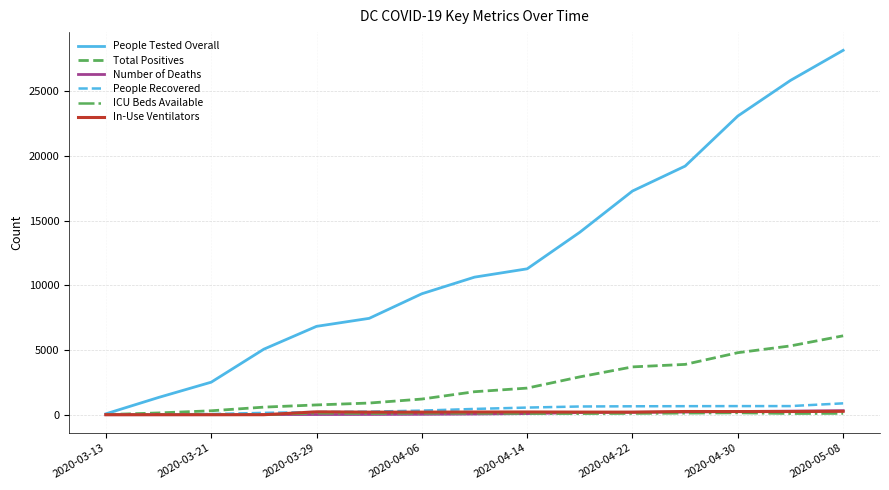

Which series has the largest total across all categories?

People Tested Overall